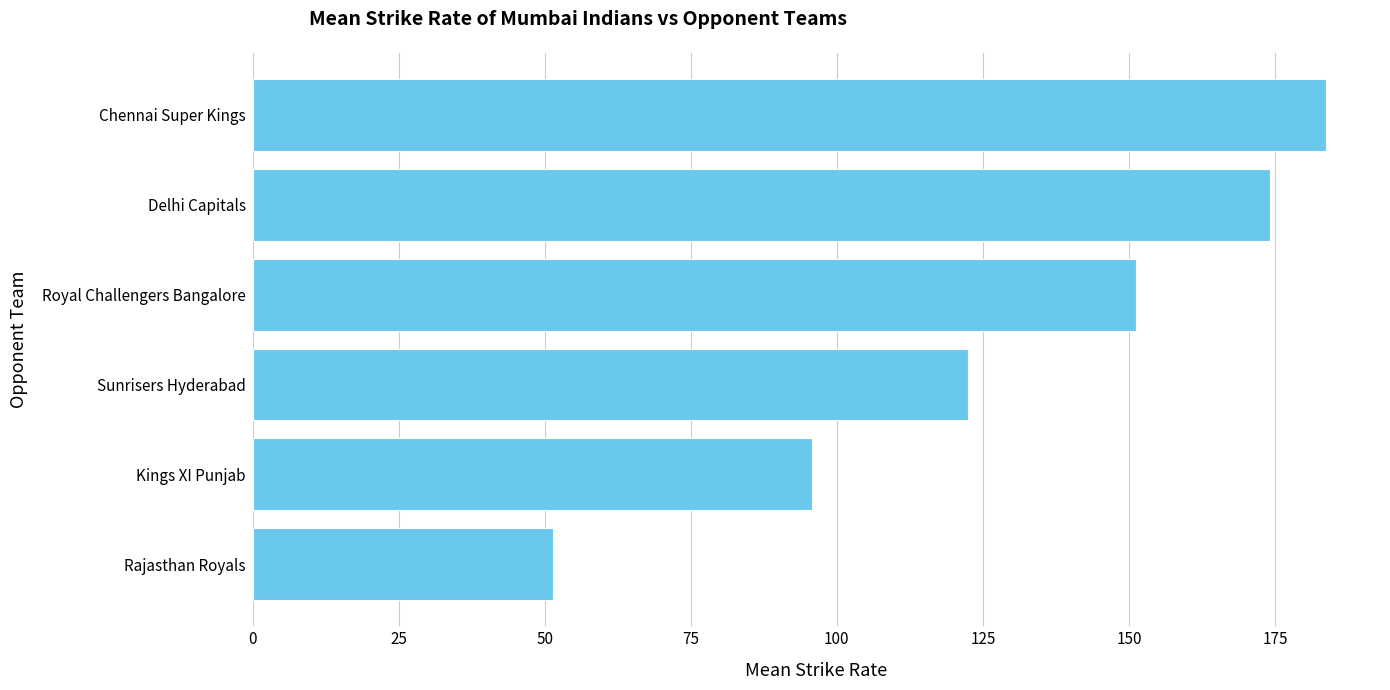

Does the chart contain any negative values?

No